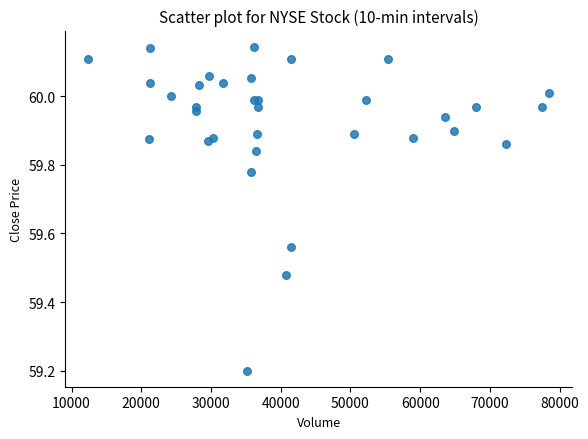

What Y value in the scatter plot is closest to 59?

59.2